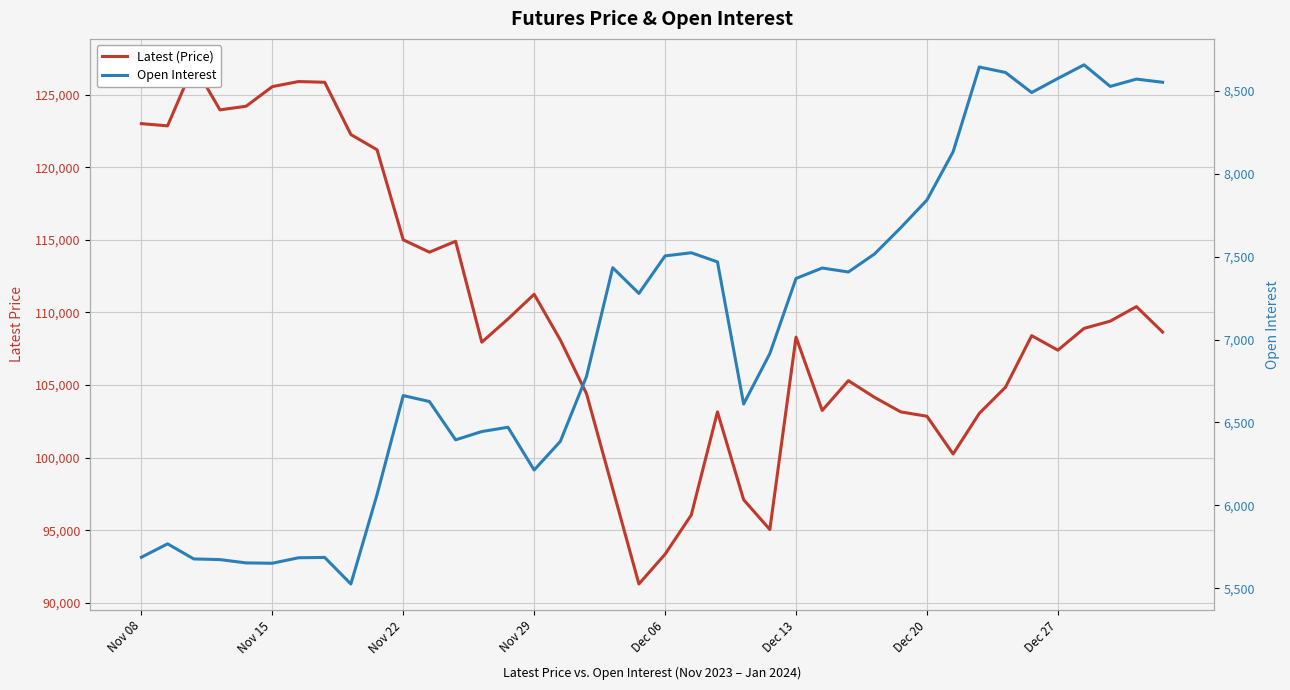

Rank the series by their maximum value, from highest to lowest.

Latest (Price), Open Interest